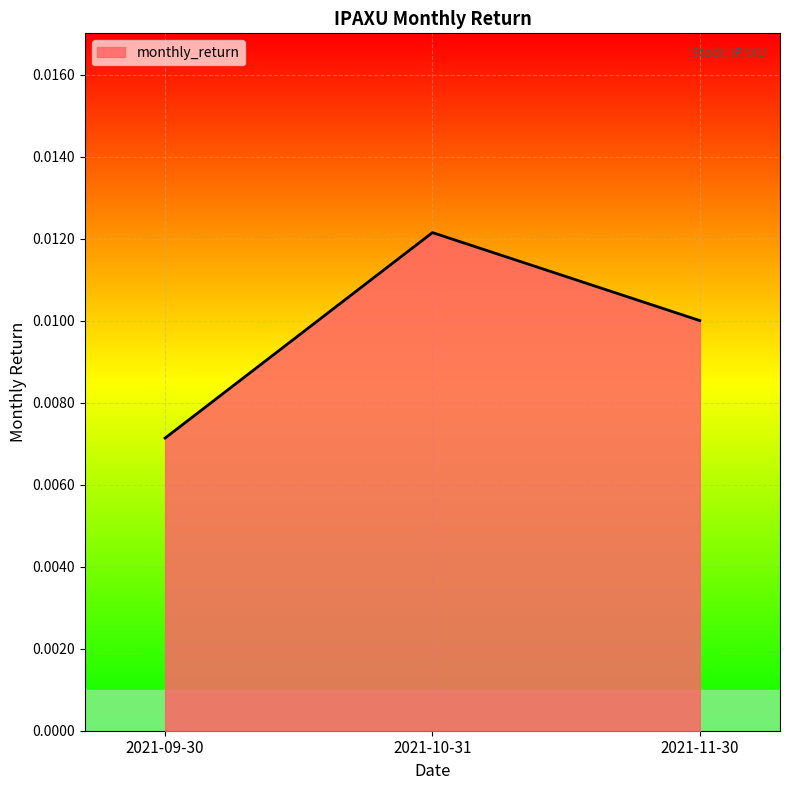

Rank the categories by value from highest to lowest.

2021-10-31, 2021-11-30, 2021-09-30